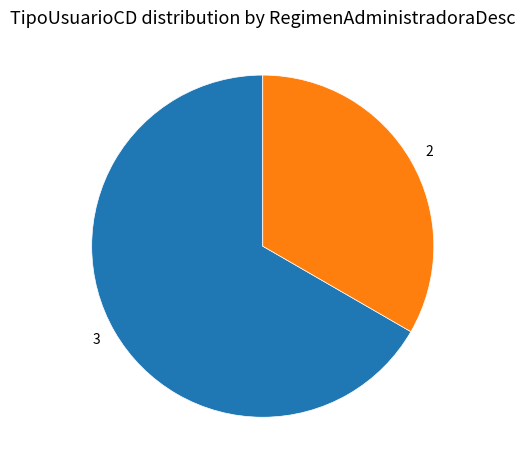

Is it true that 3 is 77% of the pie?

False